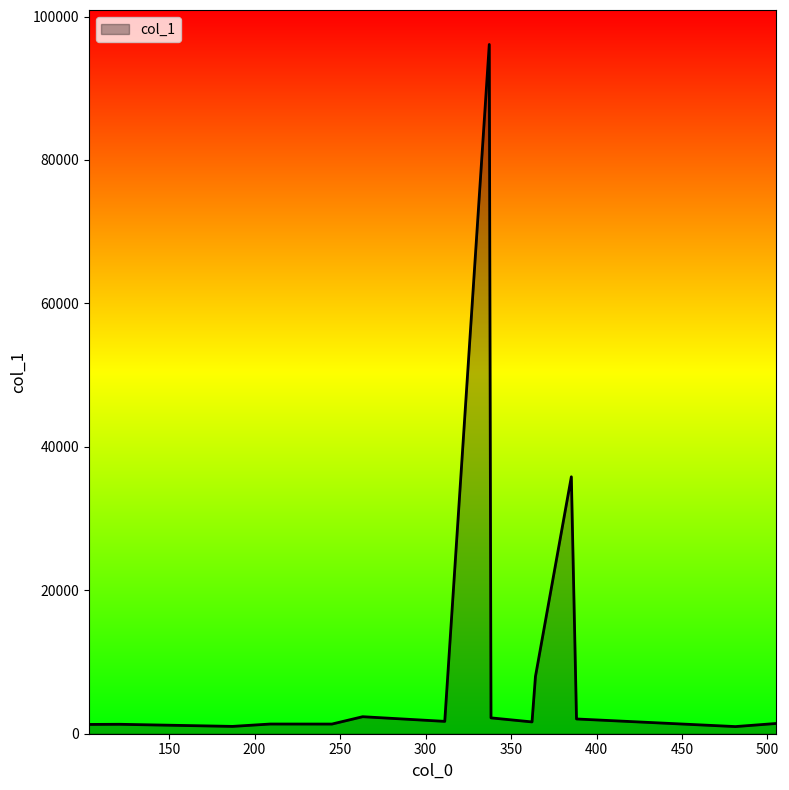

What is the difference between the maximum and minimum values?

95107.1